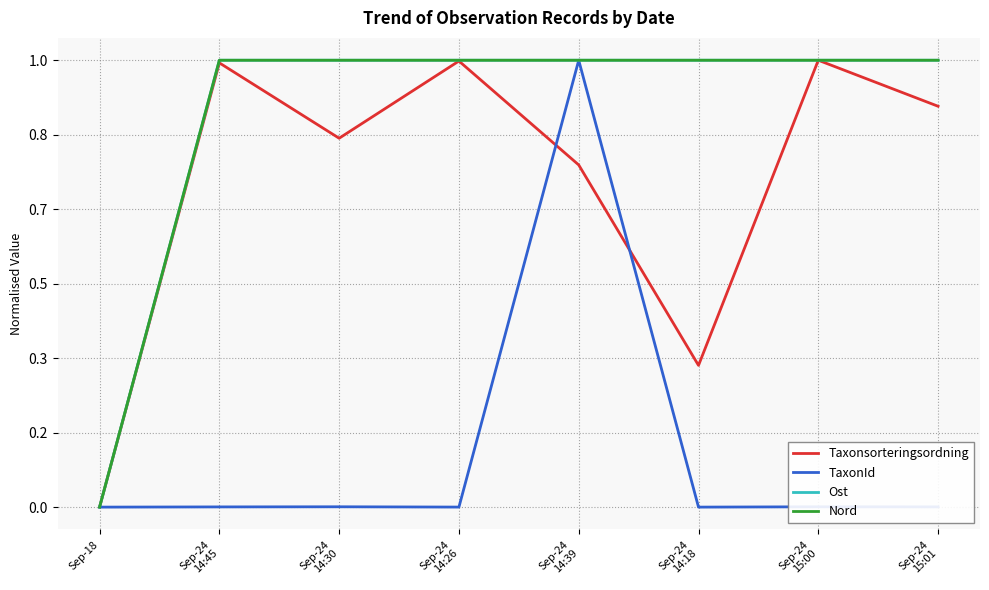

Read the Ost value at Sep-24
14:26.

1.0